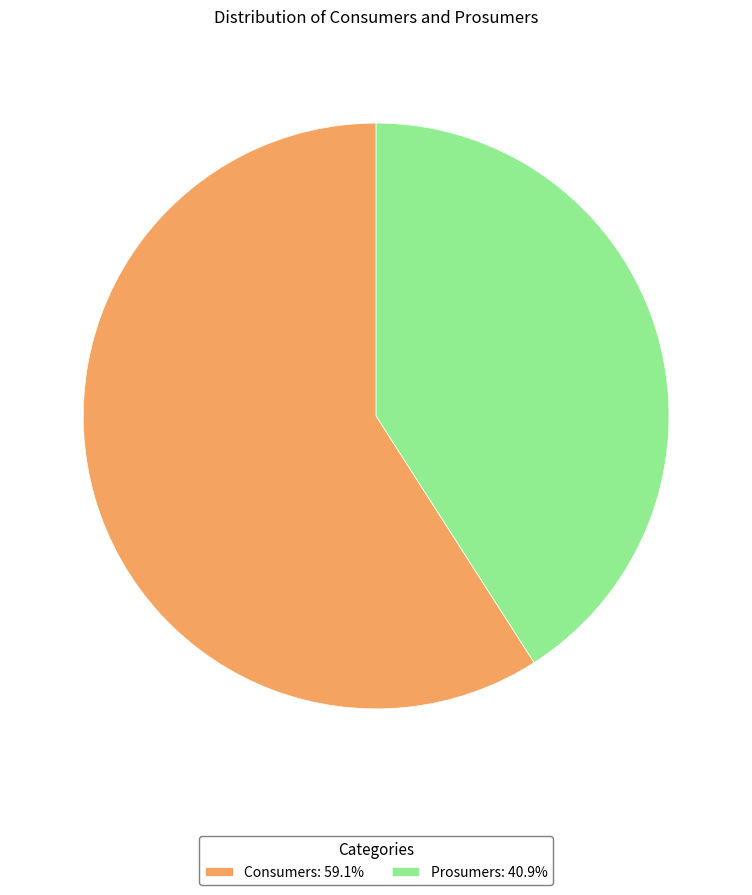

Does Prosumers: 40.9% account for over 50% of the chart?

No